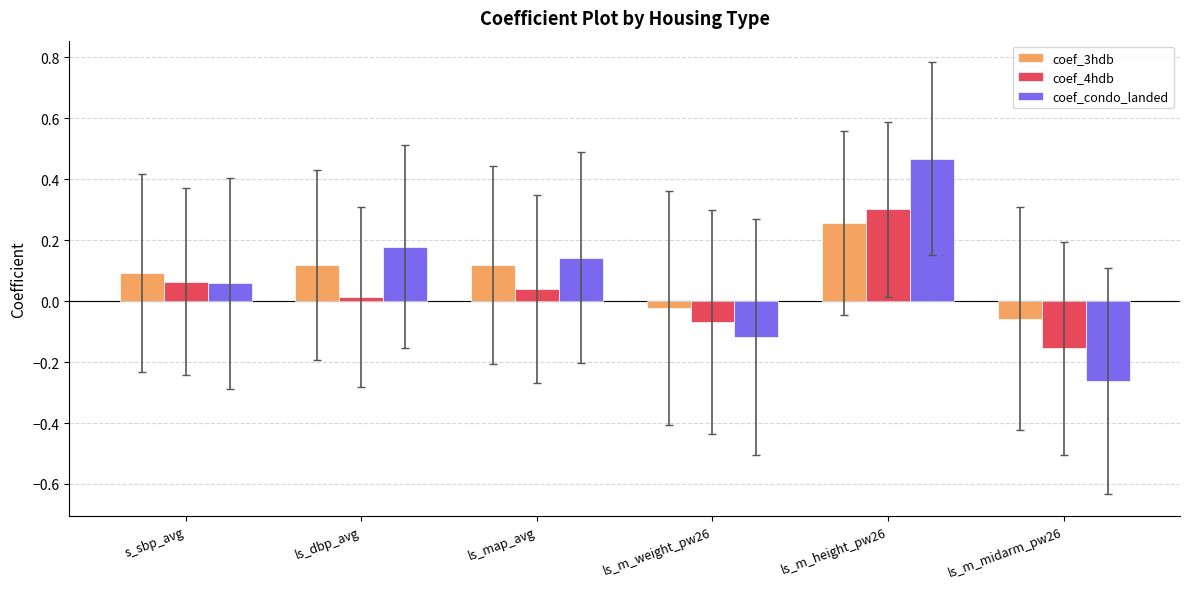

Rank the categories by coef_condo_landed value from highest to lowest.

ls_m_height_pw26, ls_dbp_avg, ls_map_avg, s_sbp_avg, ls_m_weight_pw26, ls_m_midarm_pw26